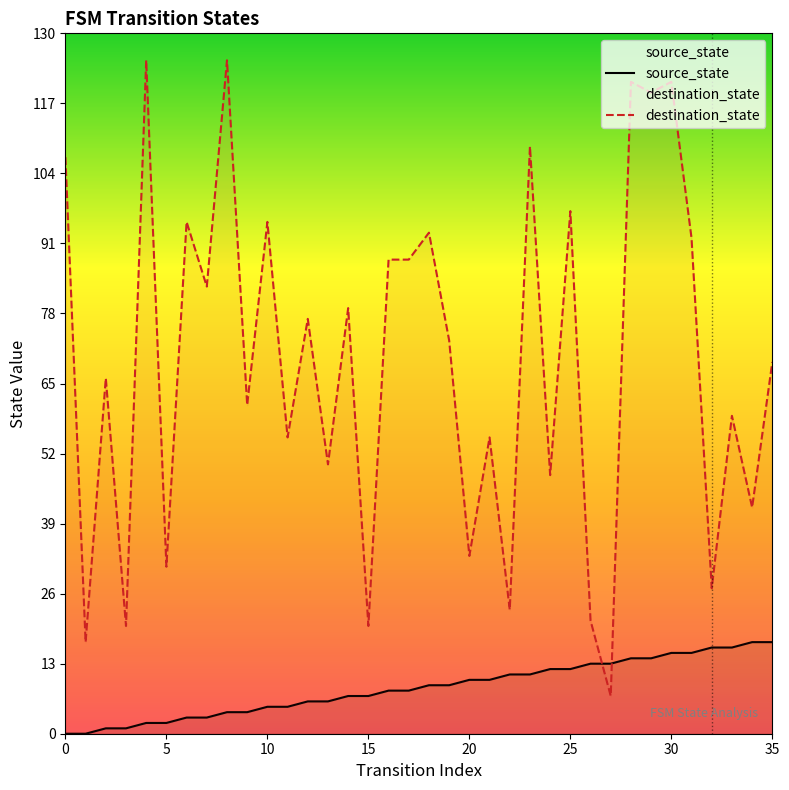

Which series has the widest spread of values?

destination_state